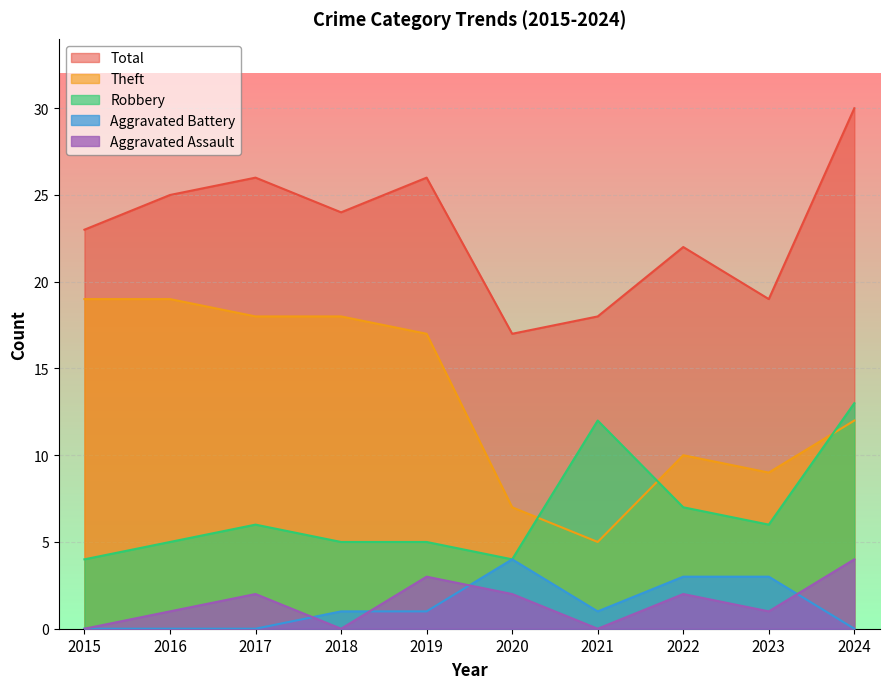

Reading right to left, extract all data points from this chart.

Aggravated Assault: 4	1	2	0	2	3	0	2	1	0
Aggravated Battery: 0	3	3	1	4	1	1	0	0	0
Robbery: 13	6	7	12	4	5	5	6	5	4
Theft: 12	9	10	5	7	17	18	18	19	19
Total: 30	19	22	18	17	26	24	26	25	23